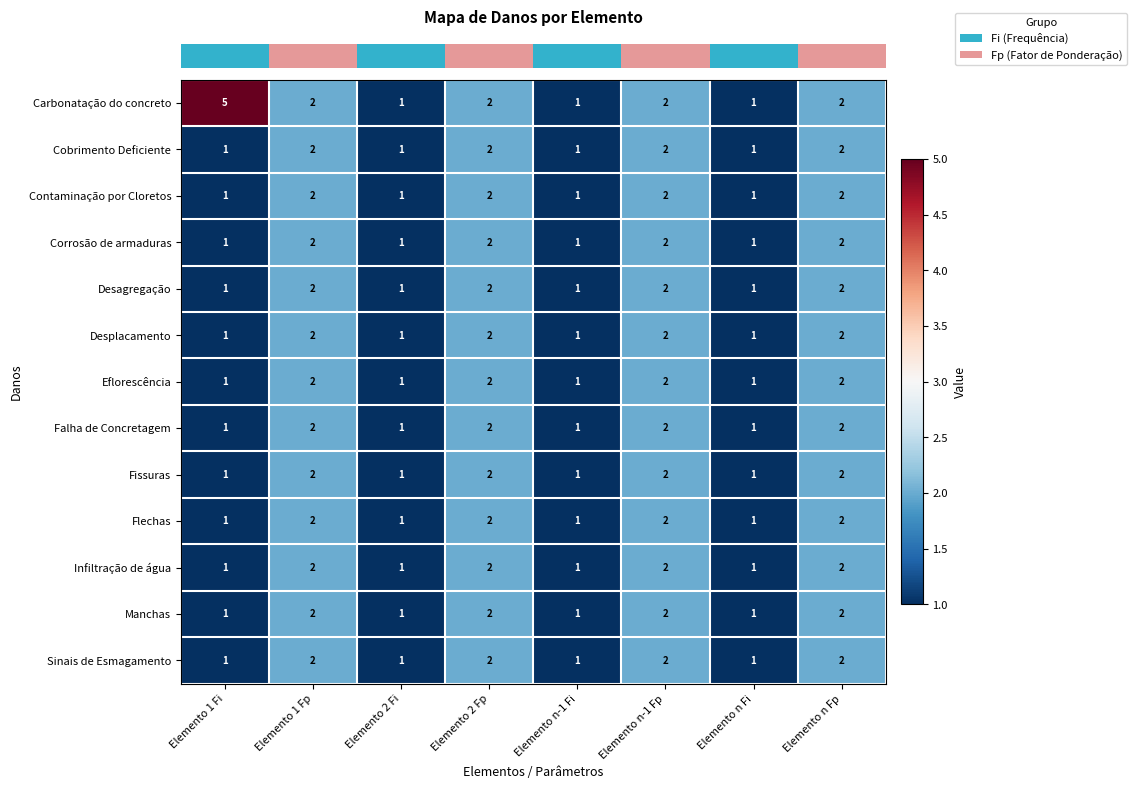

The value of Desplacamento at Elemento n Fp is 3. True or false?

False